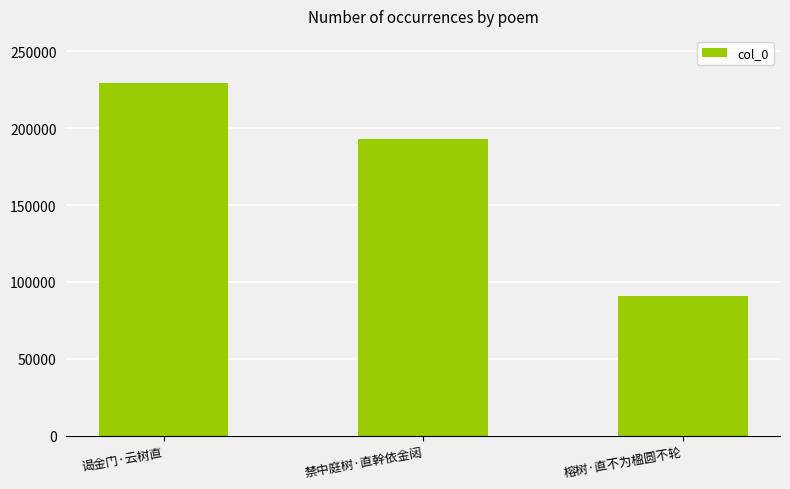

Rank the categories by value from highest to lowest.

谒金门·云树直, 禁中庭树·直幹依金闼, 榕树·直不为楹圆不轮